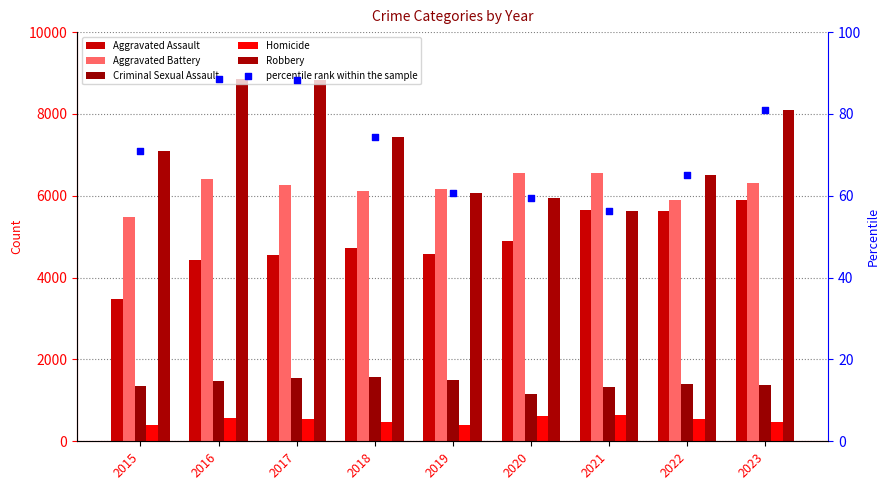

At how many categories does at least one series exceed 2651?

9